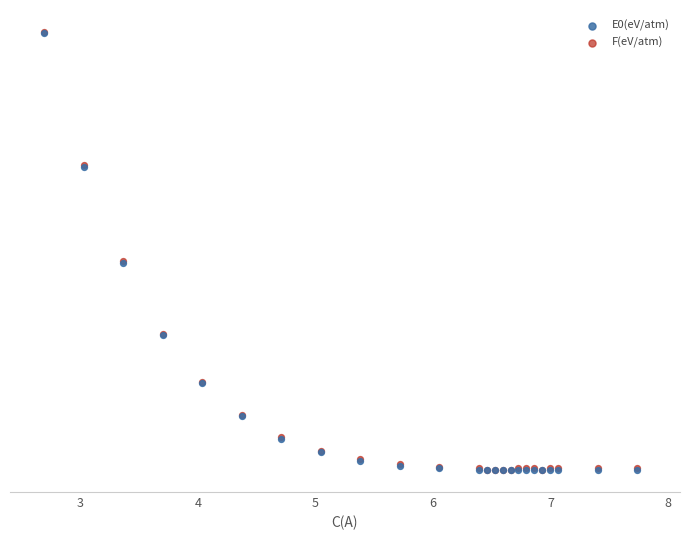

What are all the series names shown in the legend?

E0(eV/atm), F(eV/atm)